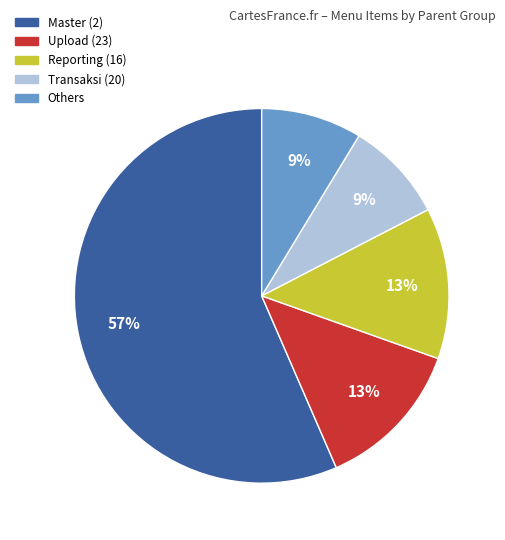

Is there any slice that represents more than half of the pie?

Yes